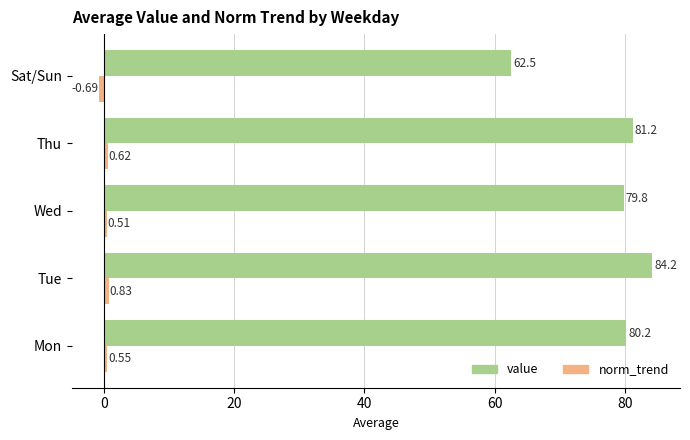

Which series has the largest total across all categories?

value